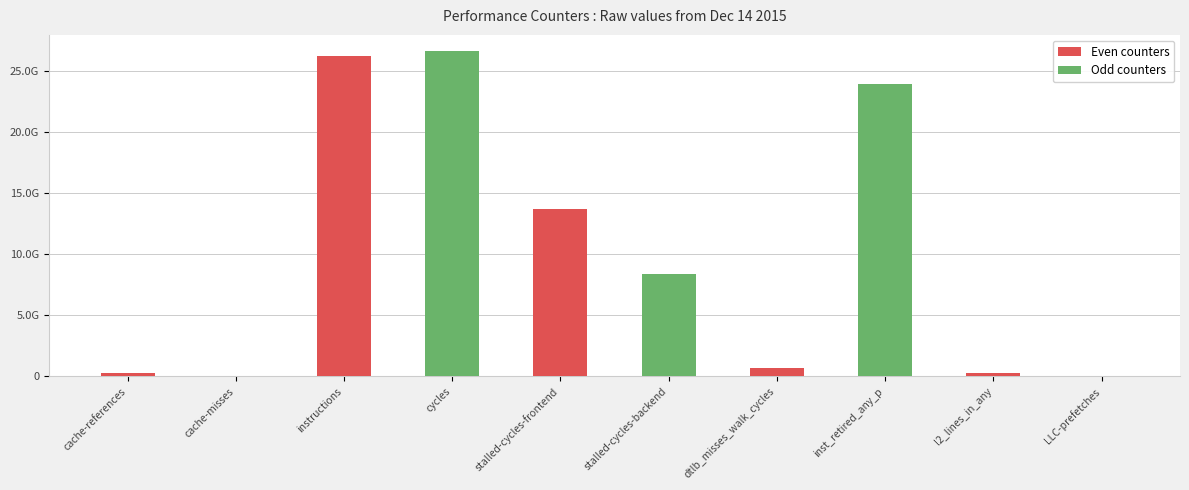

Where does the Even counters series first go above 668871580?

instructions